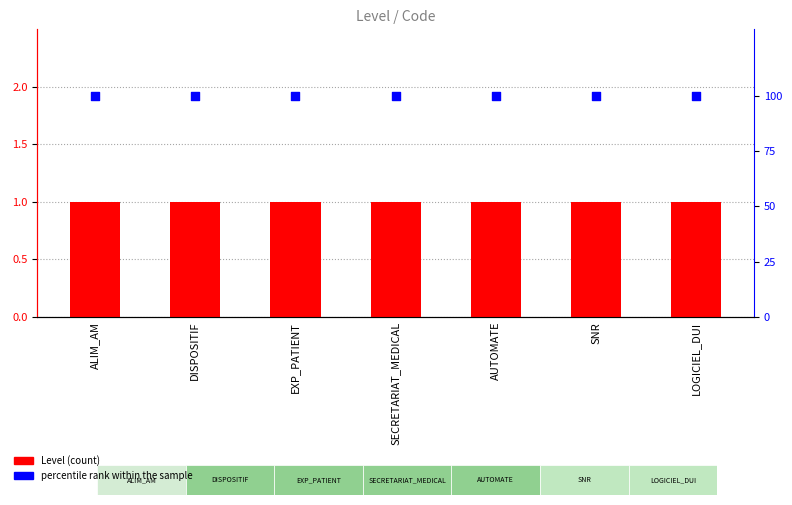

Which series contains the lowest Y value?

Level